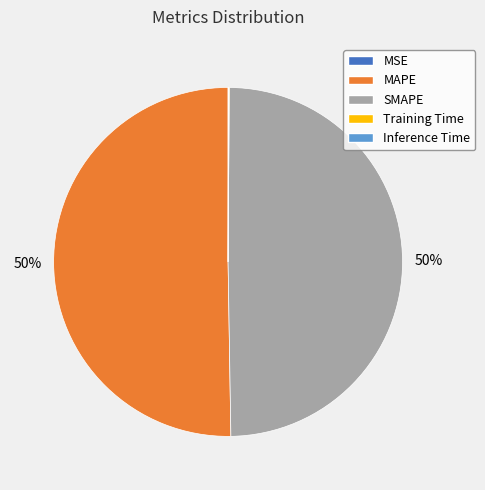

Which category accounts for the majority?

MAPE